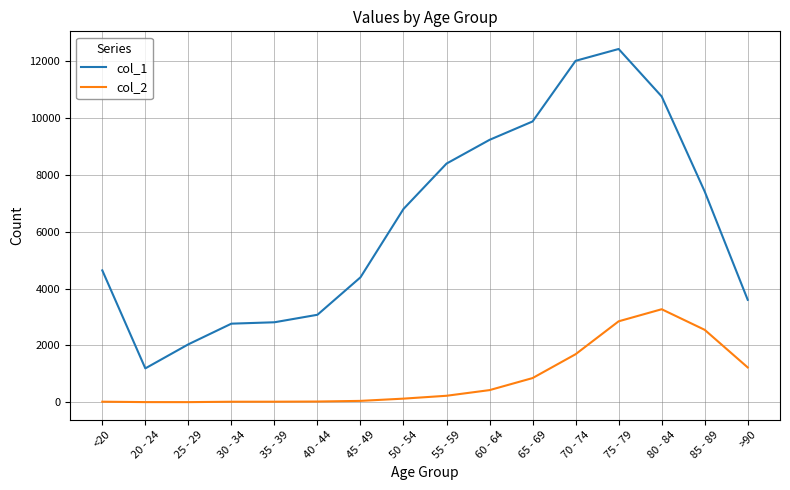

What is the maximum value shown in the chart?

12434